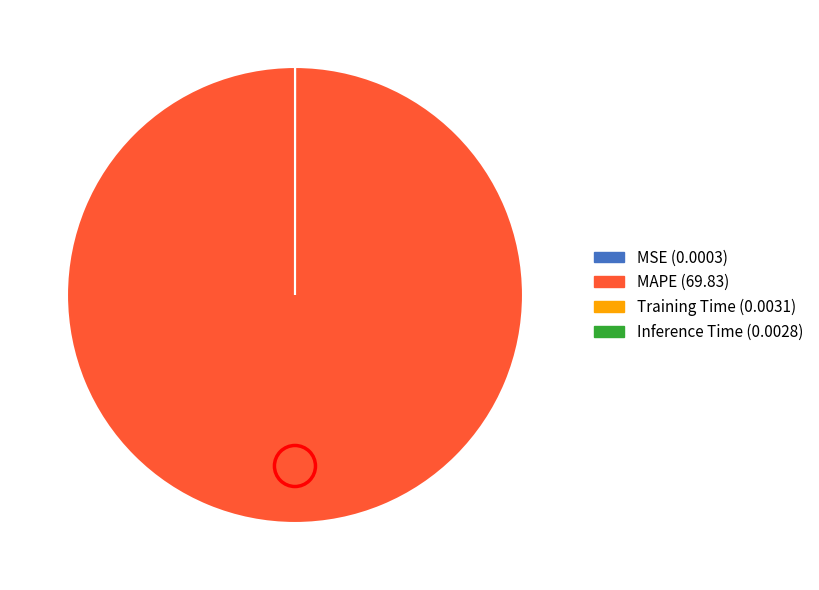

Which category accounts for the majority?

MAPE